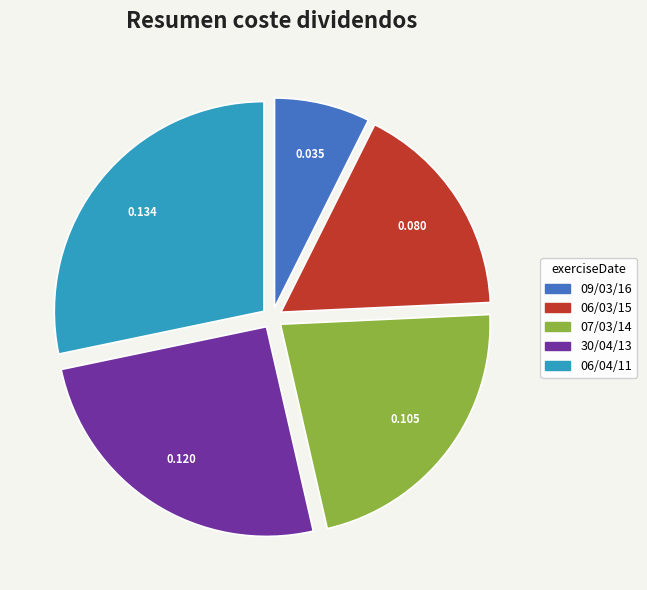

How many slices are in this pie chart?

5